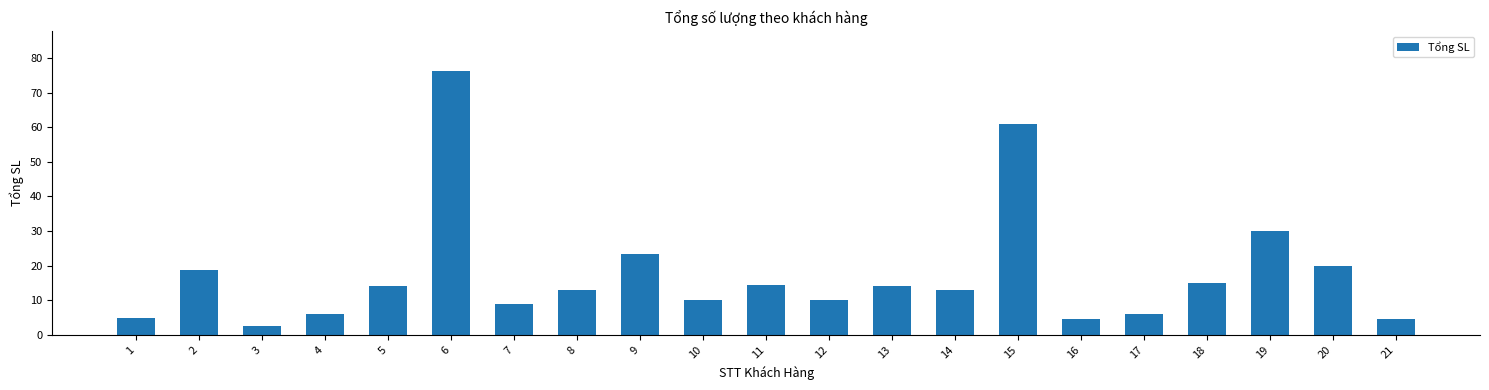

Is it true that the value at 21 is 4.5?

True